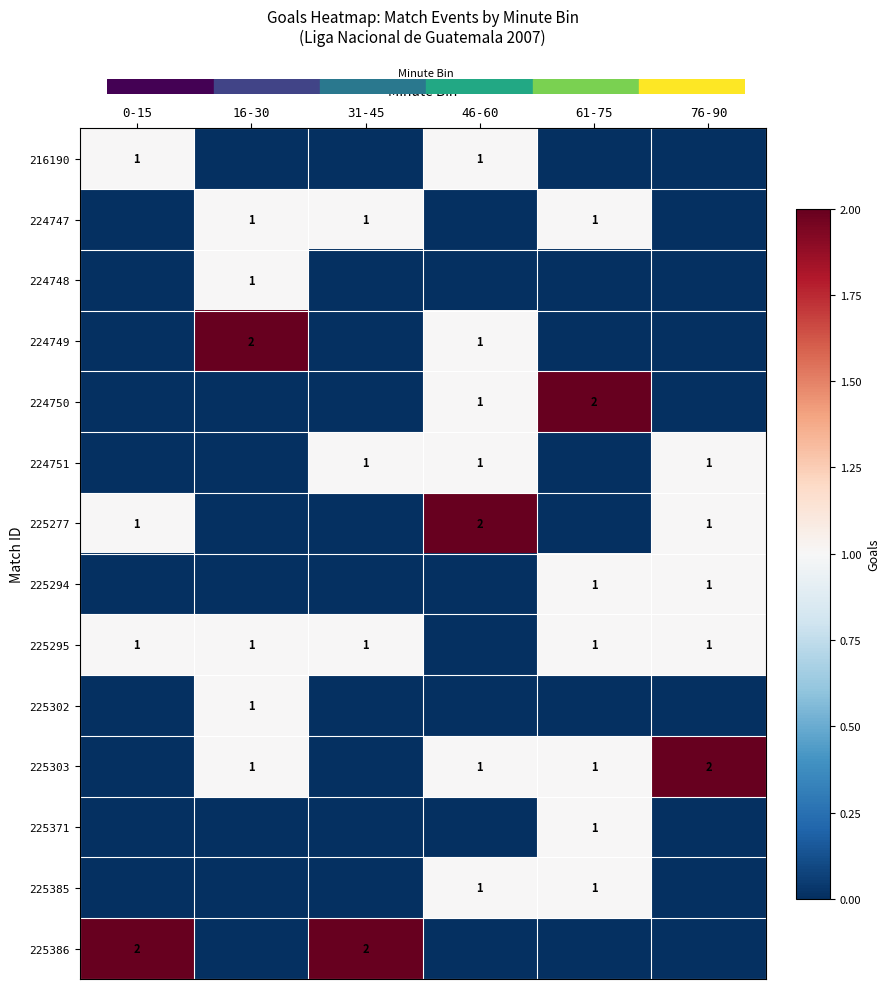

The value of 216190 at 0-15 is 1. True or false?

True